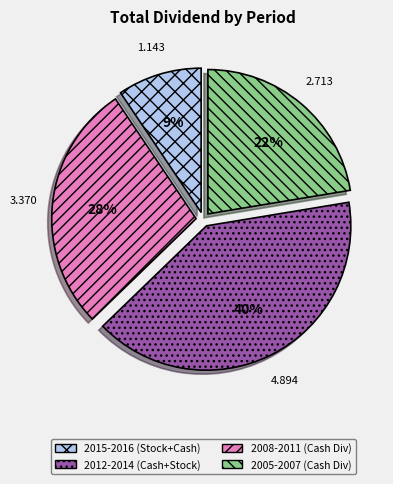

Is there a majority slice in this chart?

No